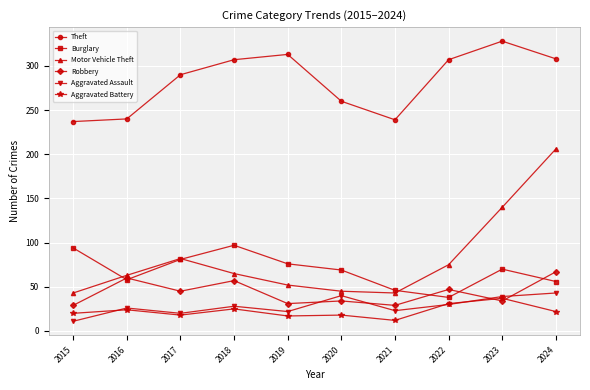

What is the average value of the Motor Vehicle Theft series?

81